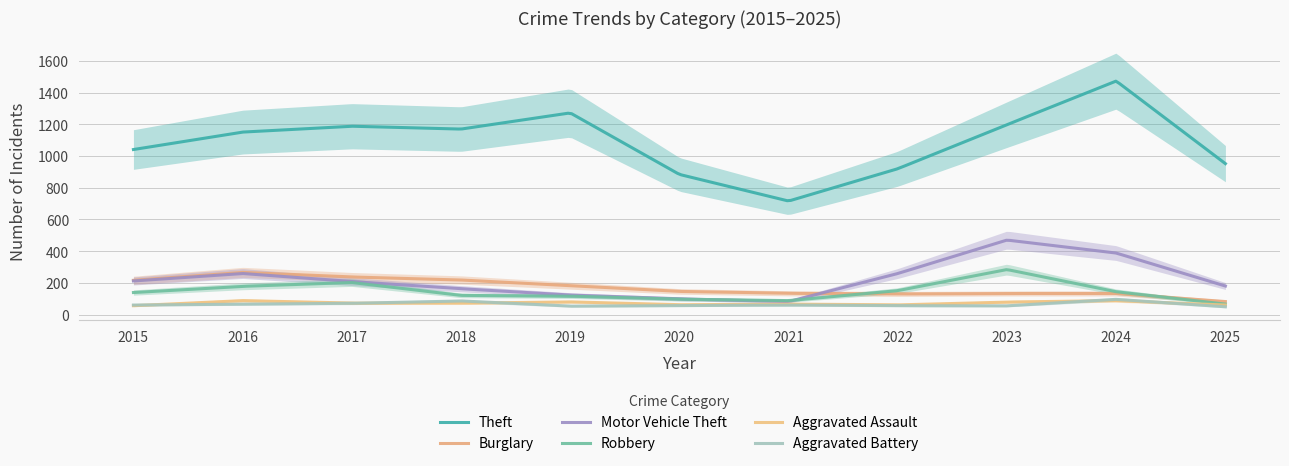

What are all the series names shown in the legend?

Theft, Burglary, Motor Vehicle Theft, Robbery, Aggravated Assault, Aggravated Battery